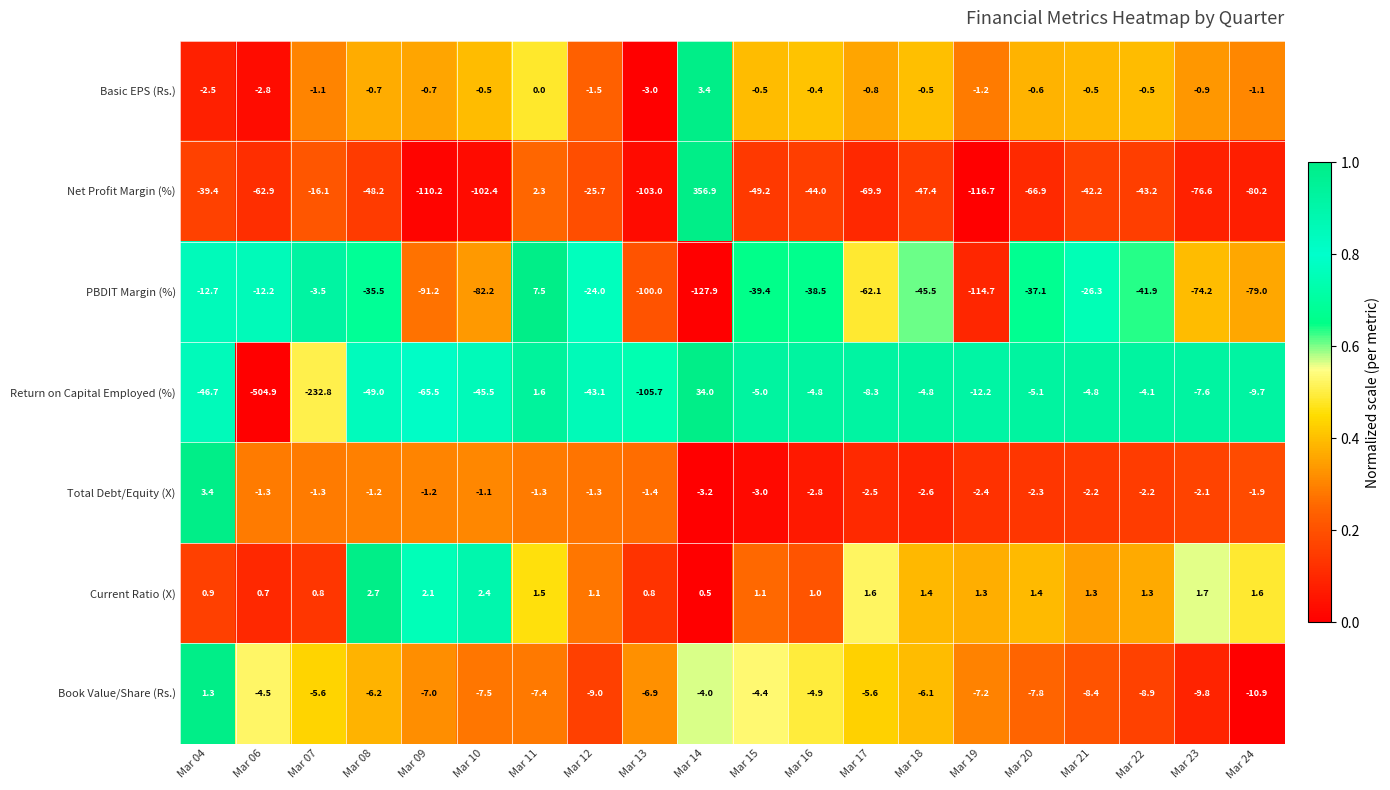

At how many categories does at least one series exceed 0?

20